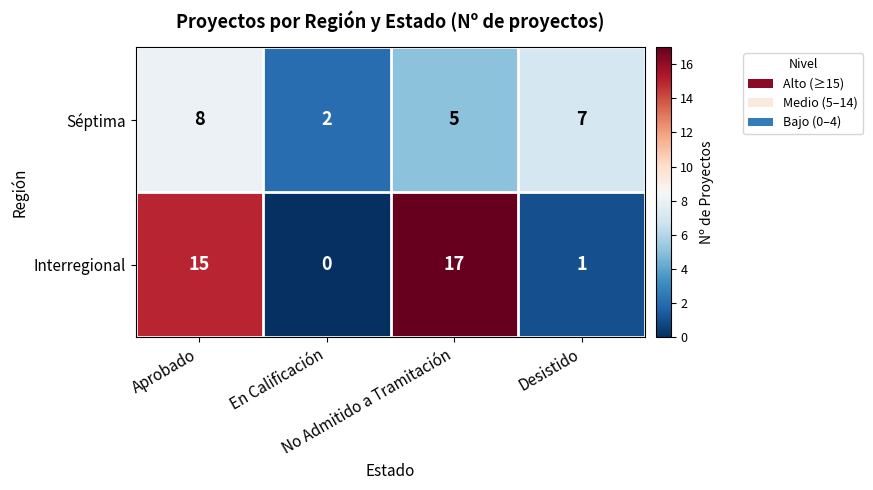

Rank the series by their average value, from lowest to highest.

Séptima, Interregional